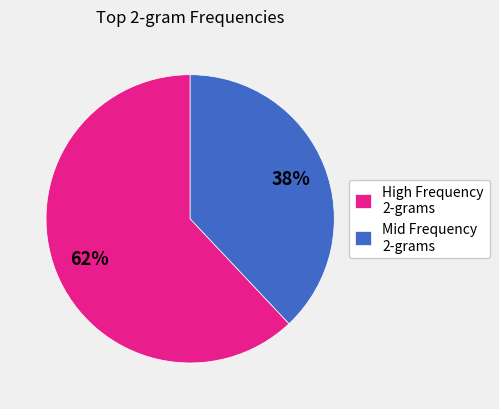

Is it true that Mid Frequency 2-grams is 38% of the pie?

True